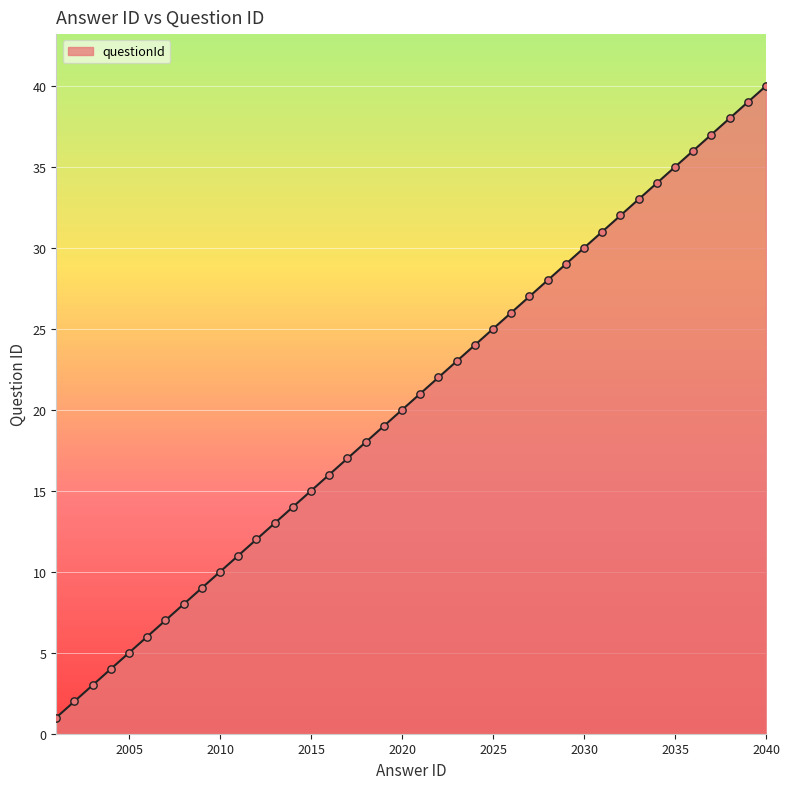

What is the difference between the maximum and minimum values?

39